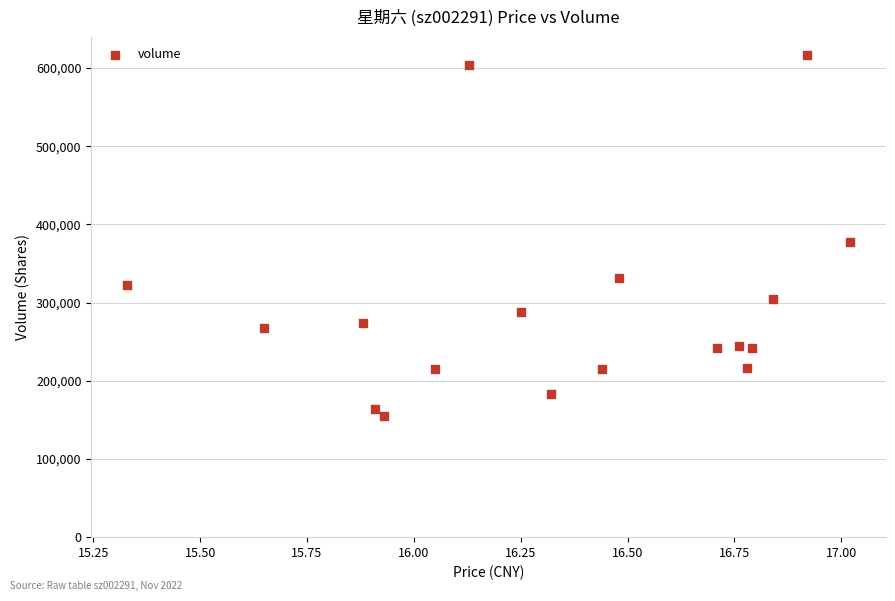

What is the range of Y values (max minus min)?

462257